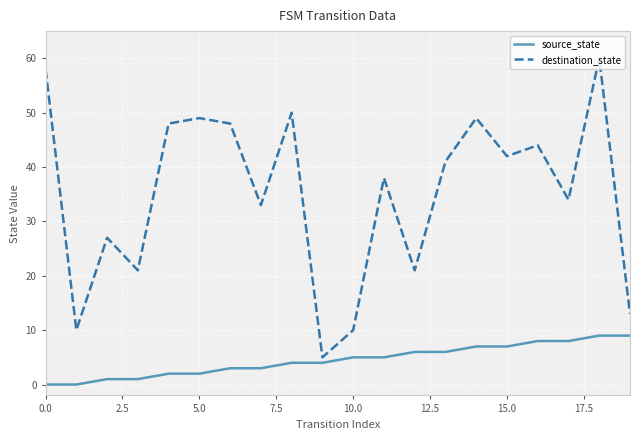

What is the minimum value for destination_state?

5